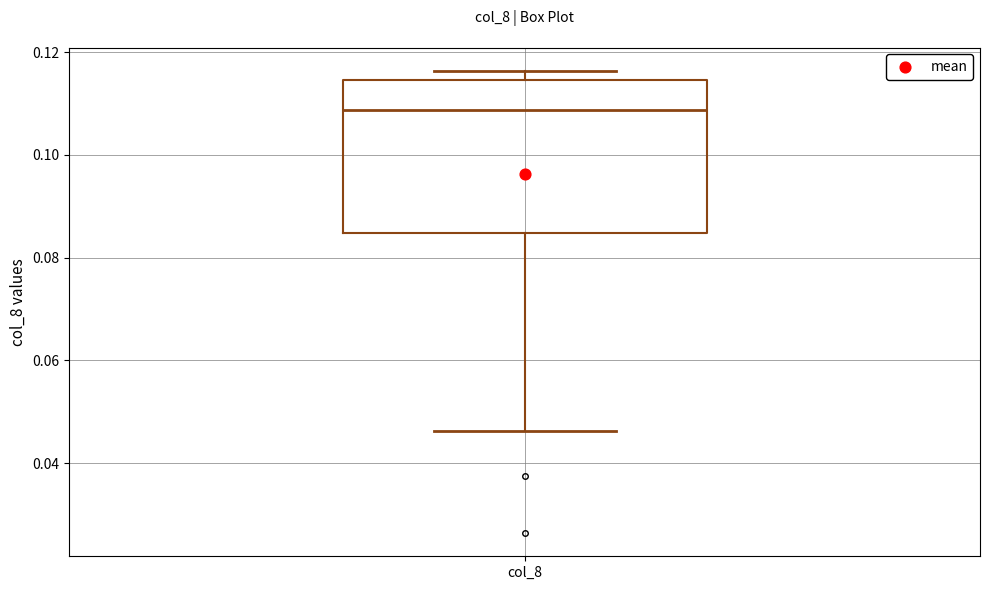

Transcribe this box plot: give where the median line is, the range the box spans, and where the two whiskers end, as read against the y-axis. The values are not printed on the chart, so give them approximately, as read against the axis.

median 0.108, box 0.084 to 0.114, whiskers 0.046 to 0.116